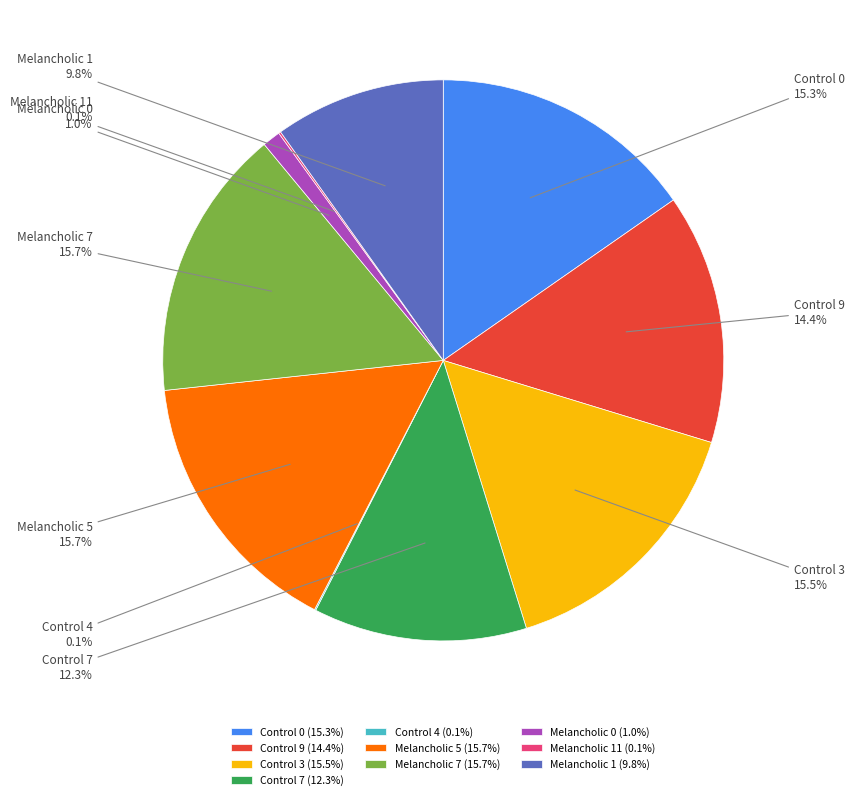

To the nearest percent, what is the difference between the largest and smallest slice percentages?

16%